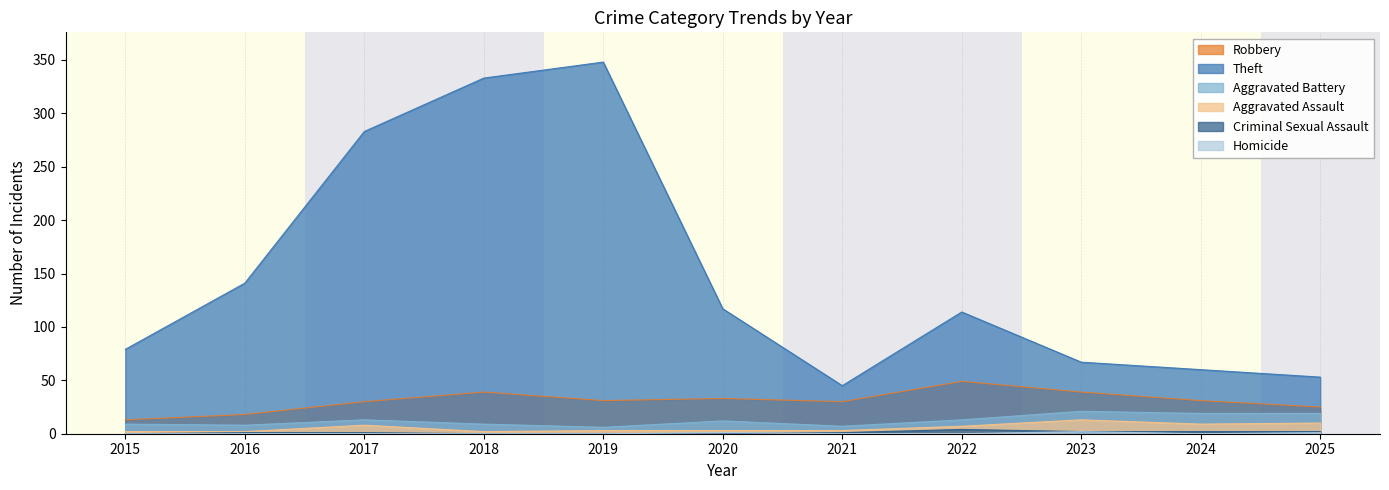

What is the value of the Theft point at the 7th from the left?

45